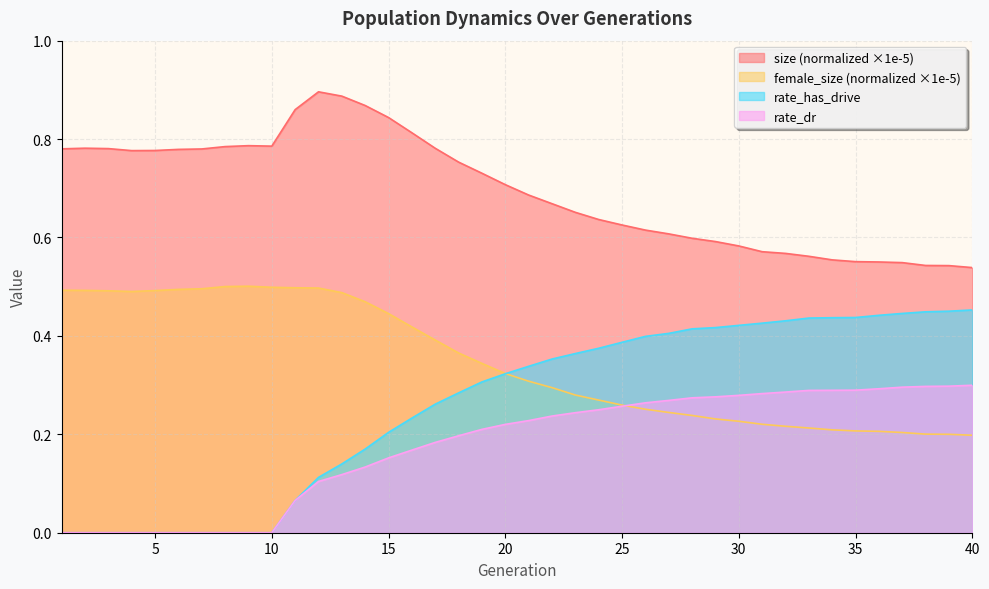

True or false: rate_dr and female_size cross at least once.

True